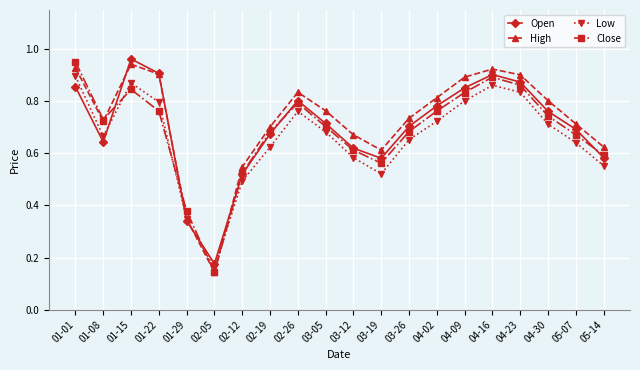

At how many categories does at least one series exceed 0?

20